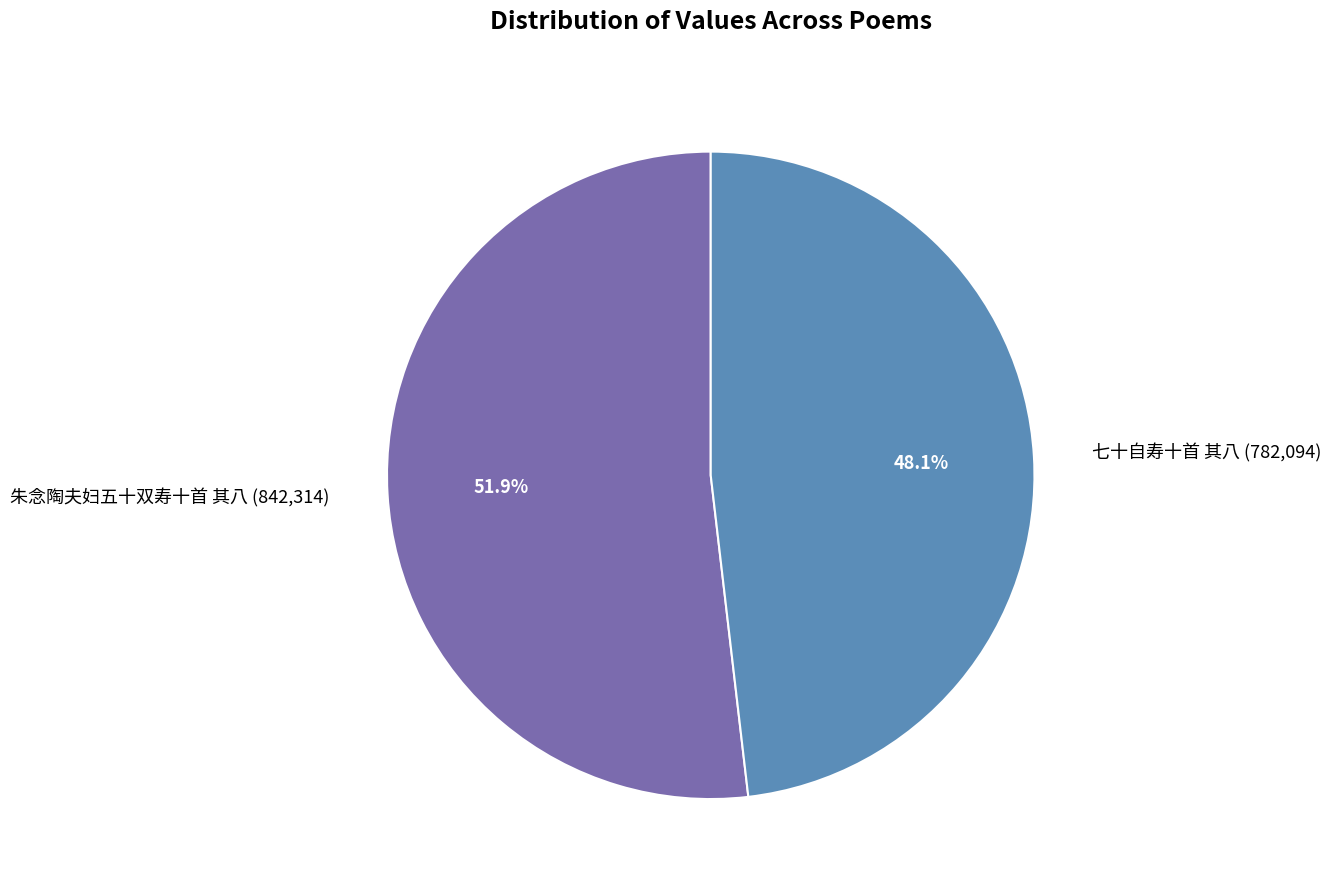

To the nearest percent, what is the average slice percentage?

50%